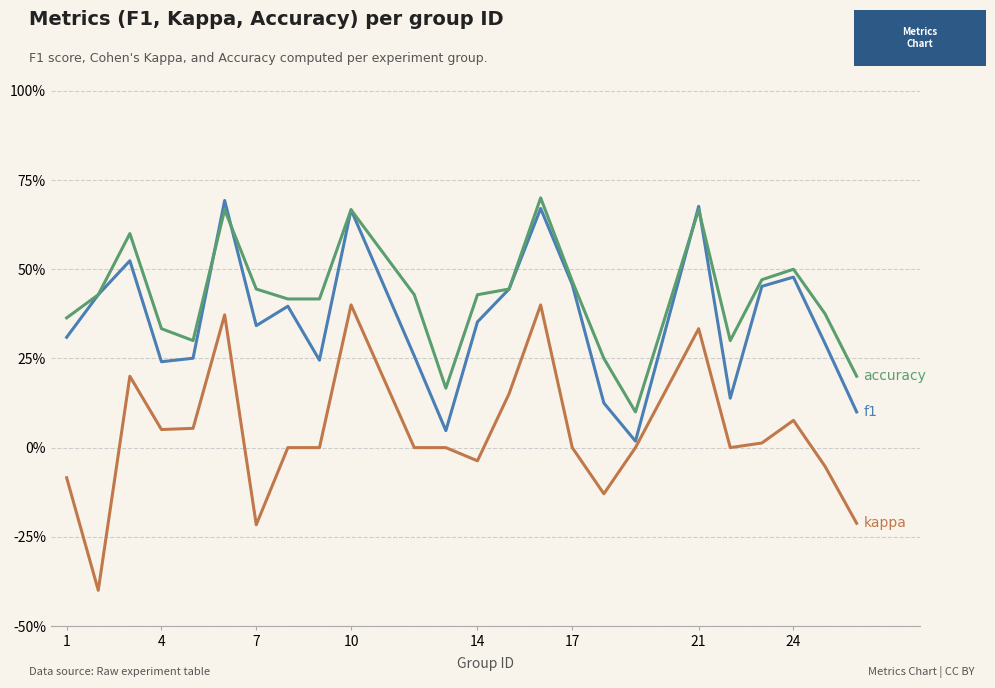

The accuracy series shows 0.4 at 23. True or false?

False